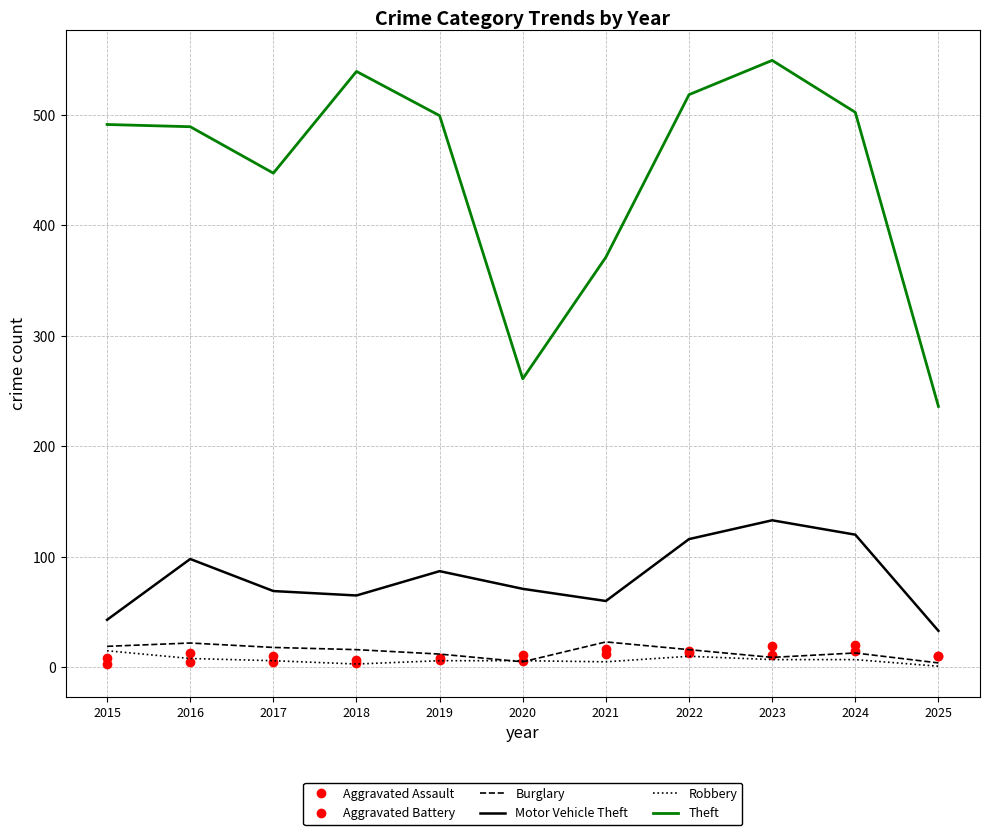

True or false: Theft has a value of 502 at 2024.

True